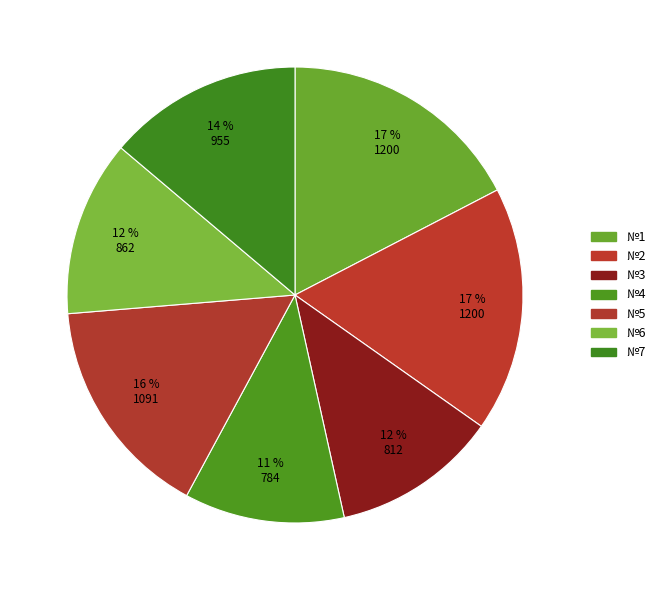

How many segments does this pie chart have?

7